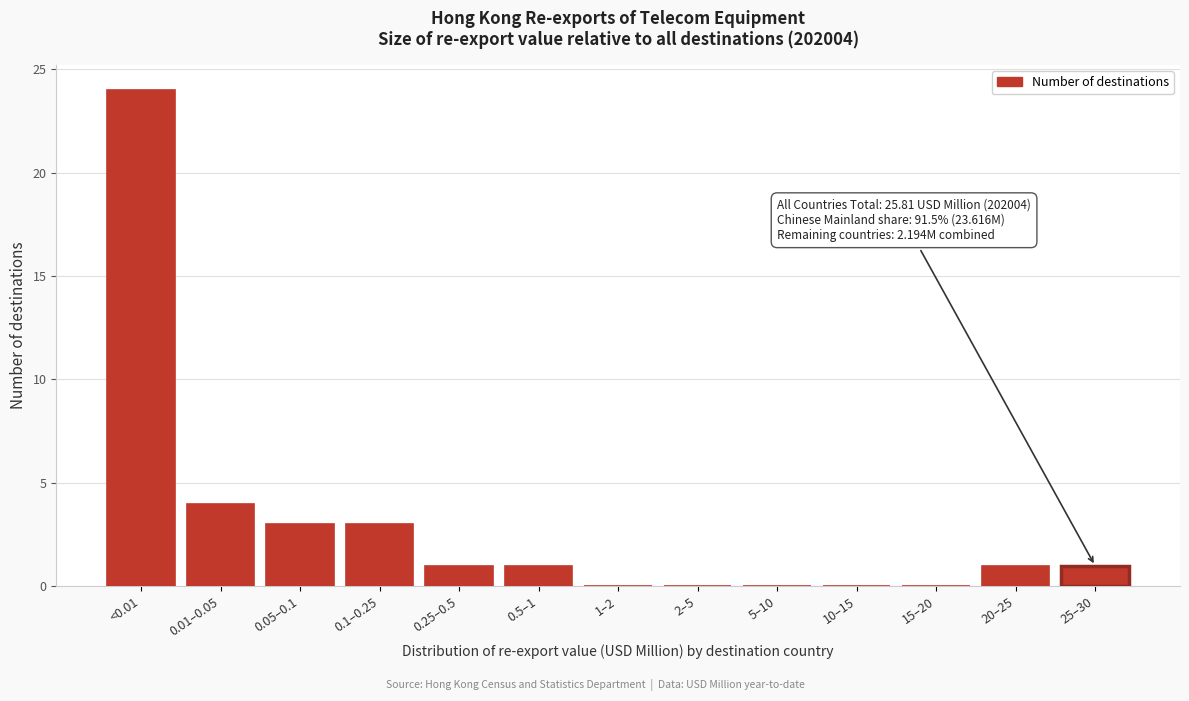

Reading left to right, list all the values displayed in this chart.

<0.01=24	0.01–0.05=4	0.05–0.1=3	0.1–0.25=3	0.25–0.5=1	0.5–1=1	1–2=0	2–5=0	5–10=0	10–15=0	15–20=0	20–25=1	25–30=1